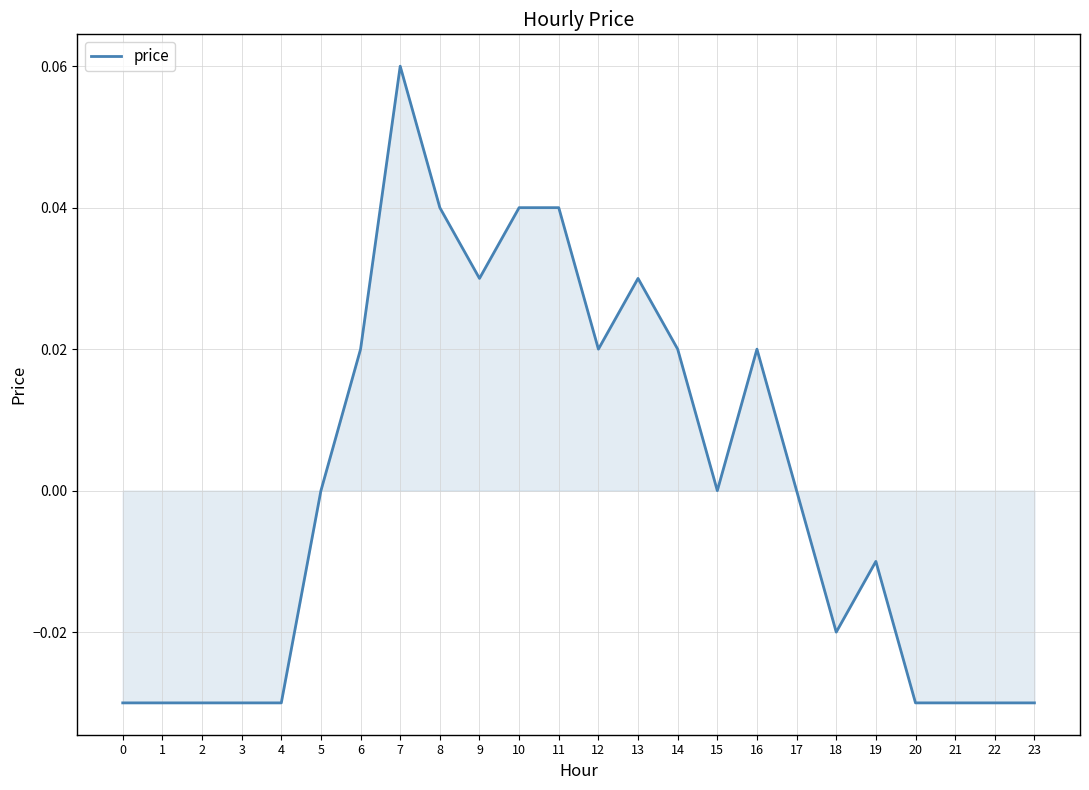

Which has a higher value, 21 or 11?

11